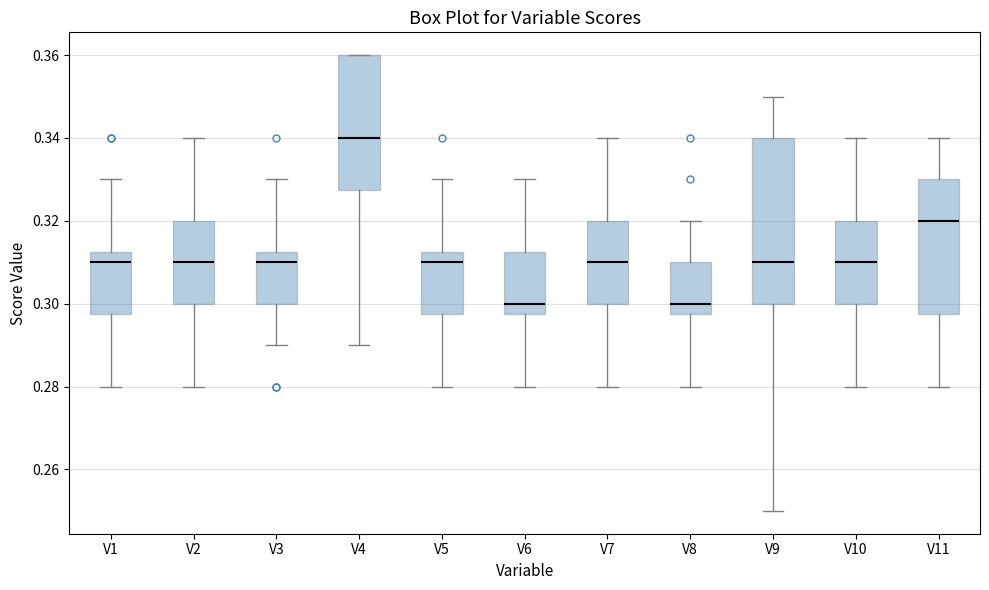

Comparing the boxes themselves (not the whiskers), which one is the tallest?

V9